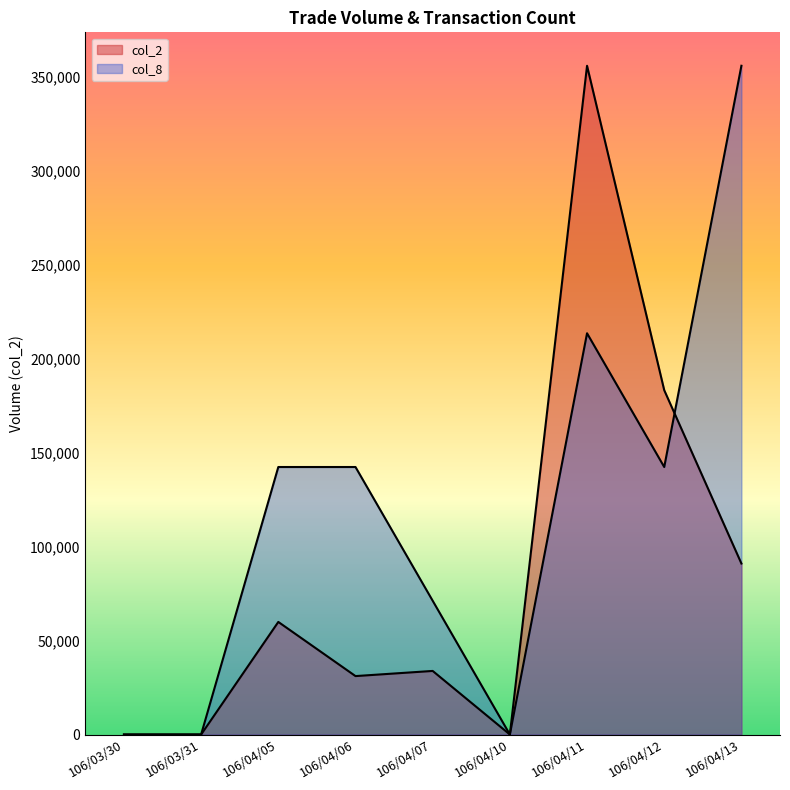

Is the value of col_8 at 106/03/30 greater than the value of col_2 at 106/03/31?

No